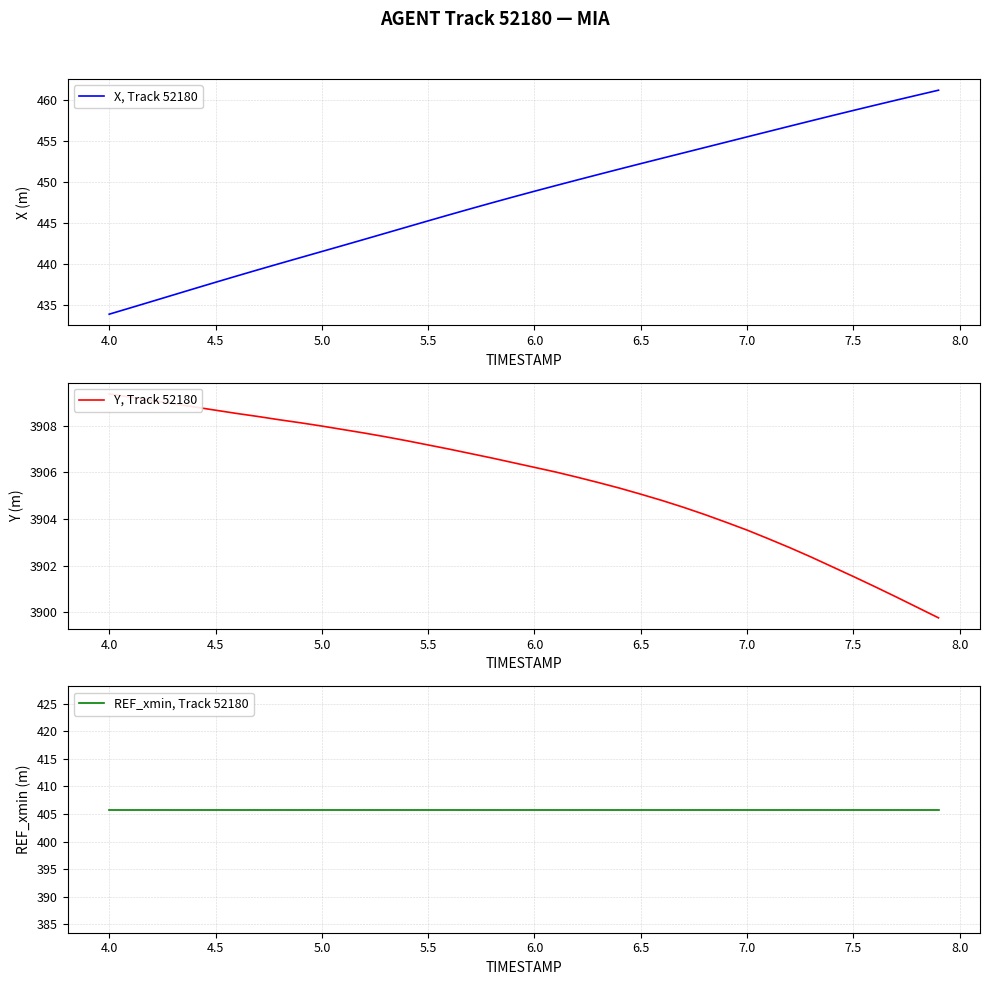

True or false: X, Track 52180 has a value of 290.6 at 5.5.

False